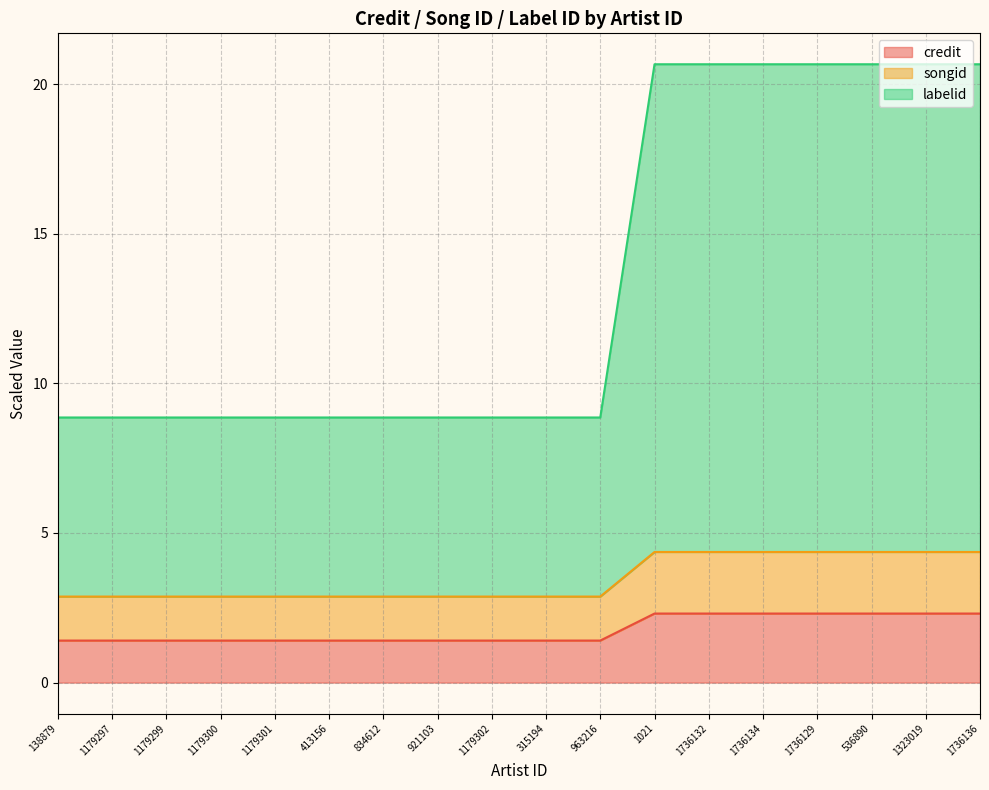

At how many categories does at least one series exceed 5?

18